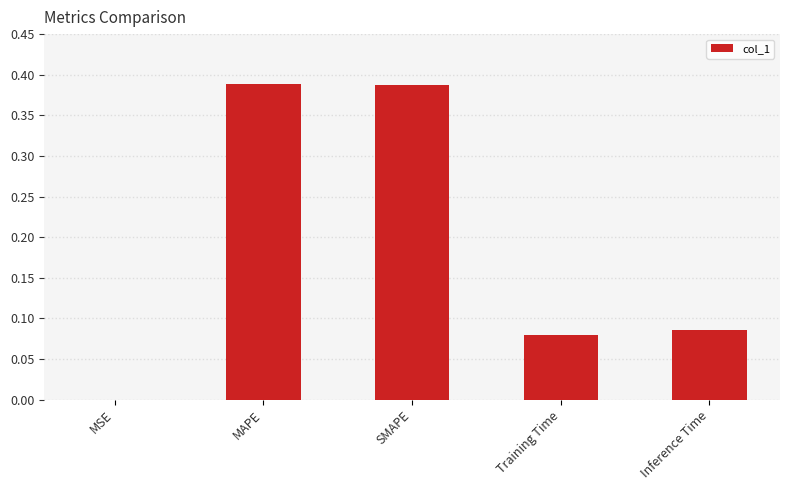

What is the sum of all values?

0.9